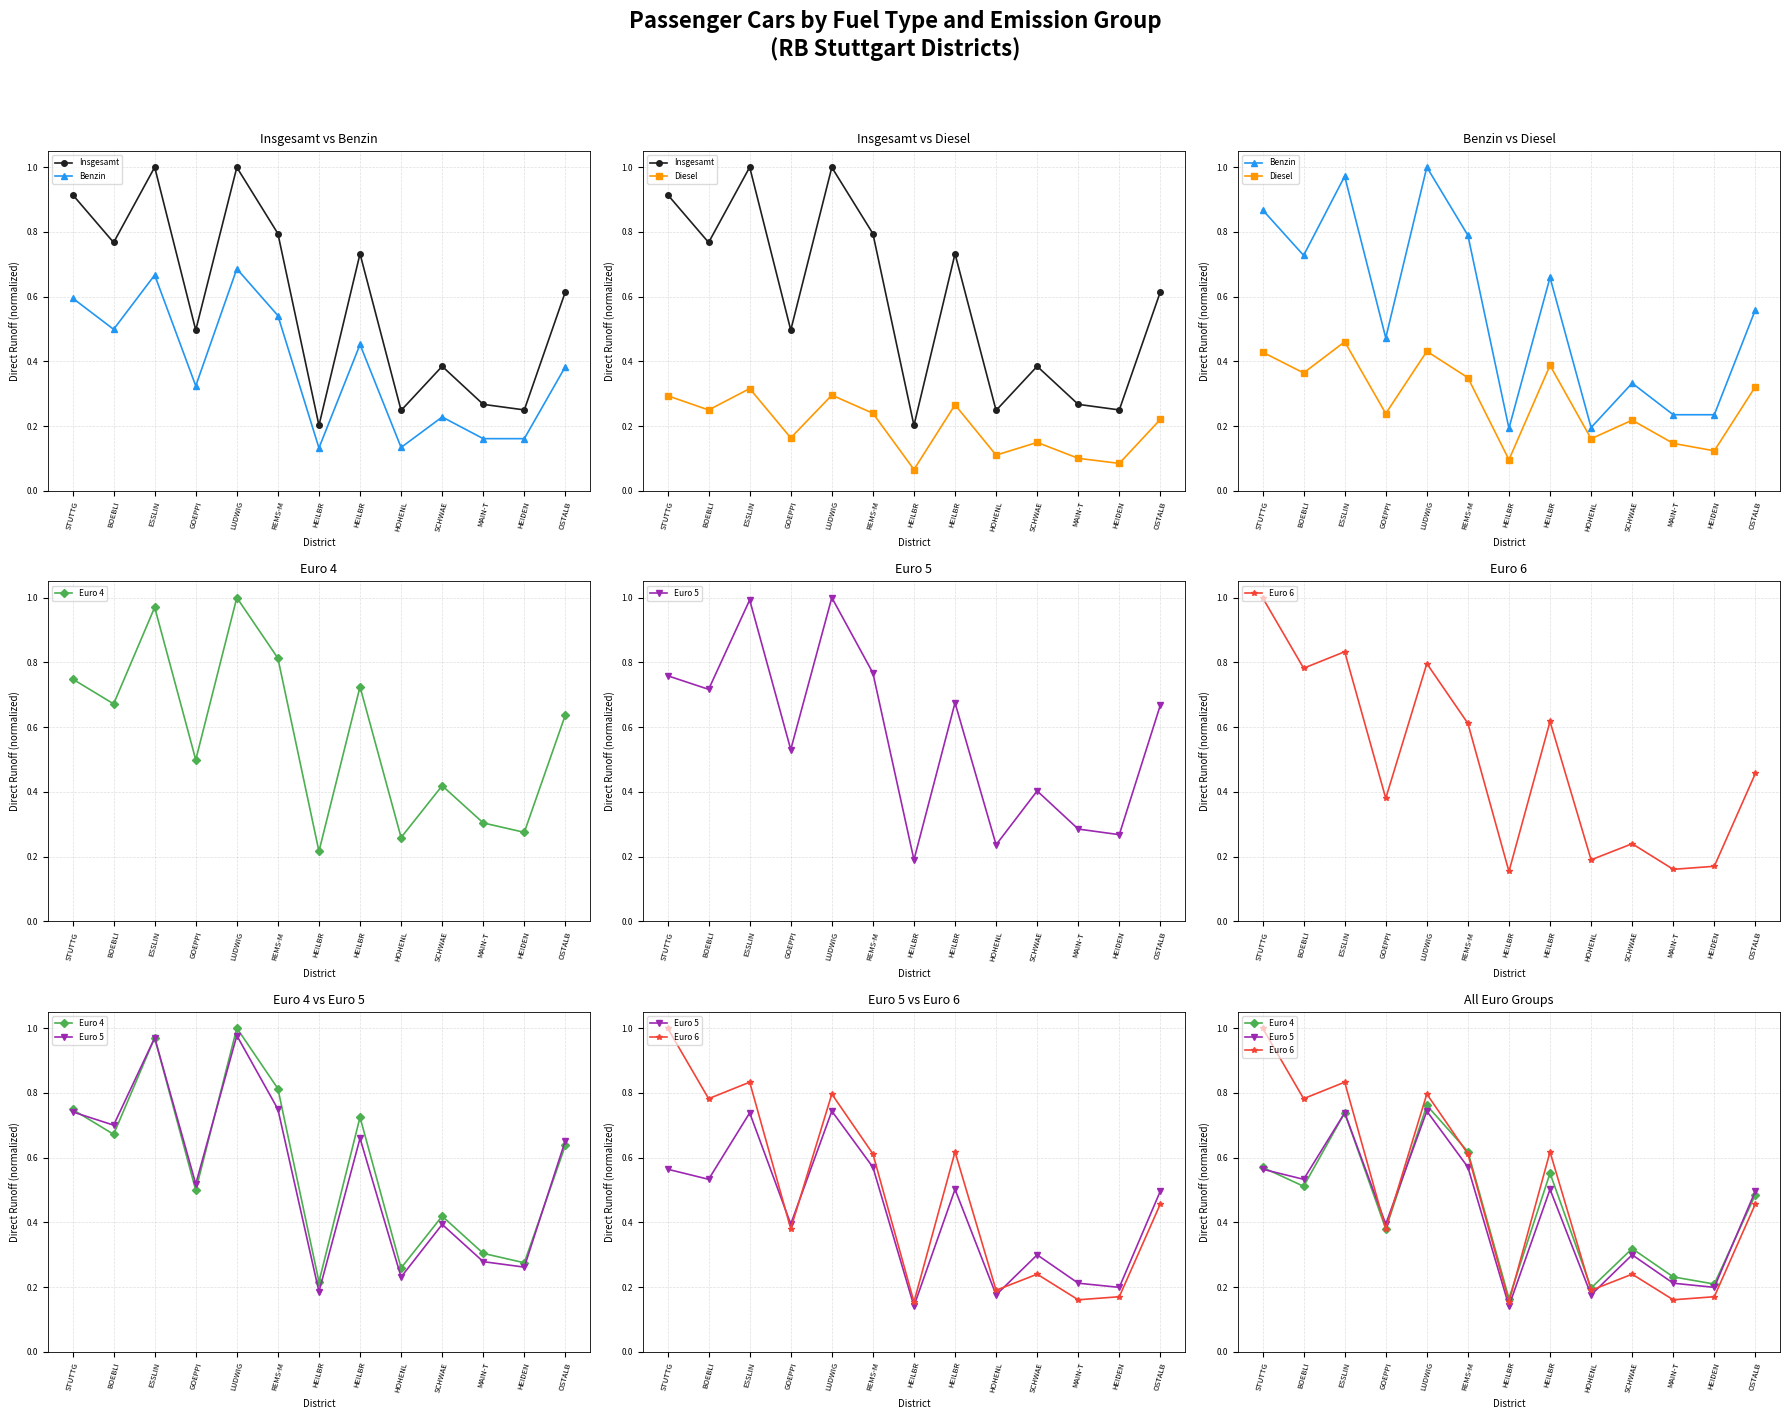

The value of Insgesamt at GOEPPI is 0.2. True or false?

False